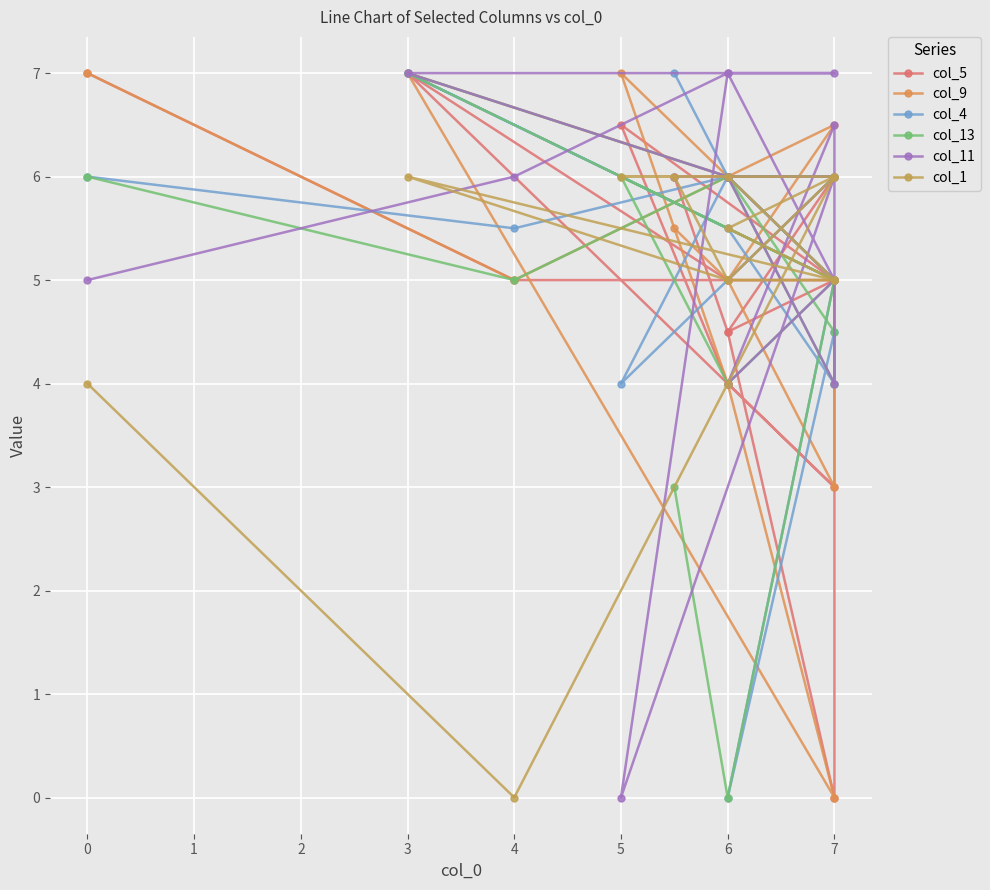

What is the value of the col_1 point at the 9th from the left?

6.0